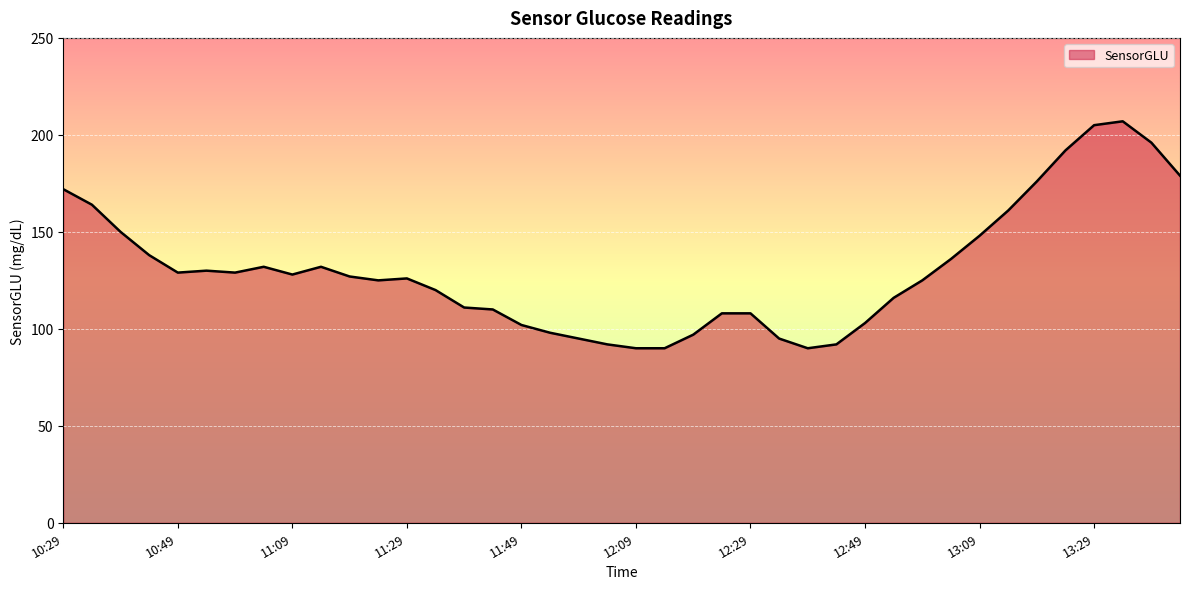

What is the smallest value displayed?

90